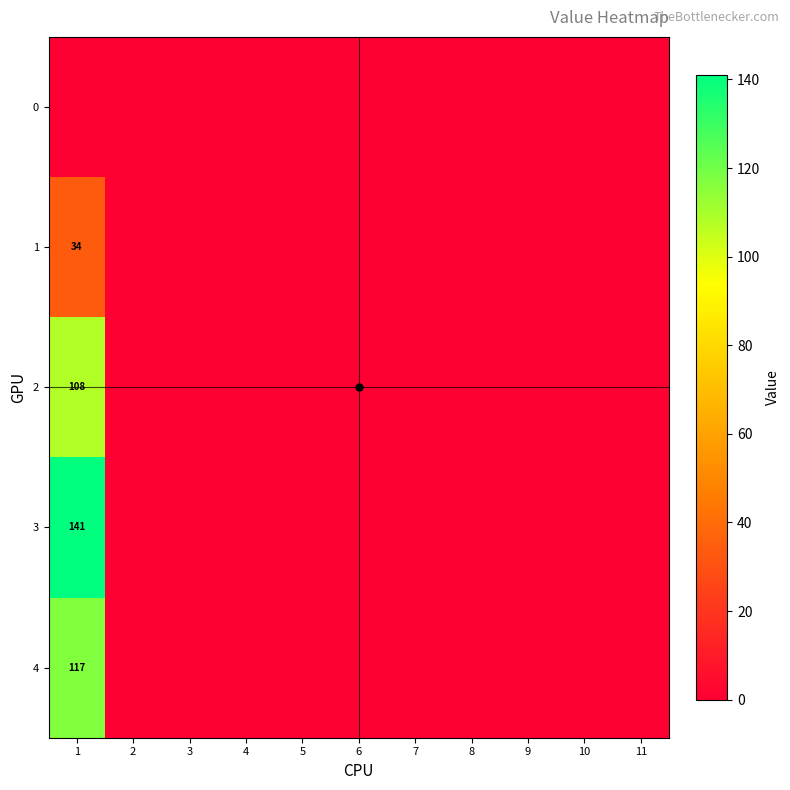

The 4 series shows 117 at 1. True or false?

True